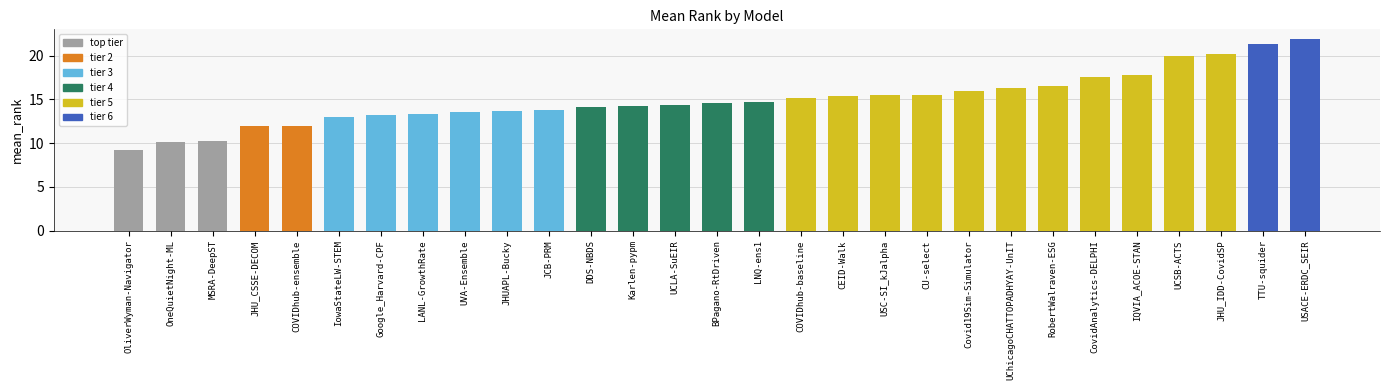

What is the label of the 18th bar from the right?

DDS-NBDS